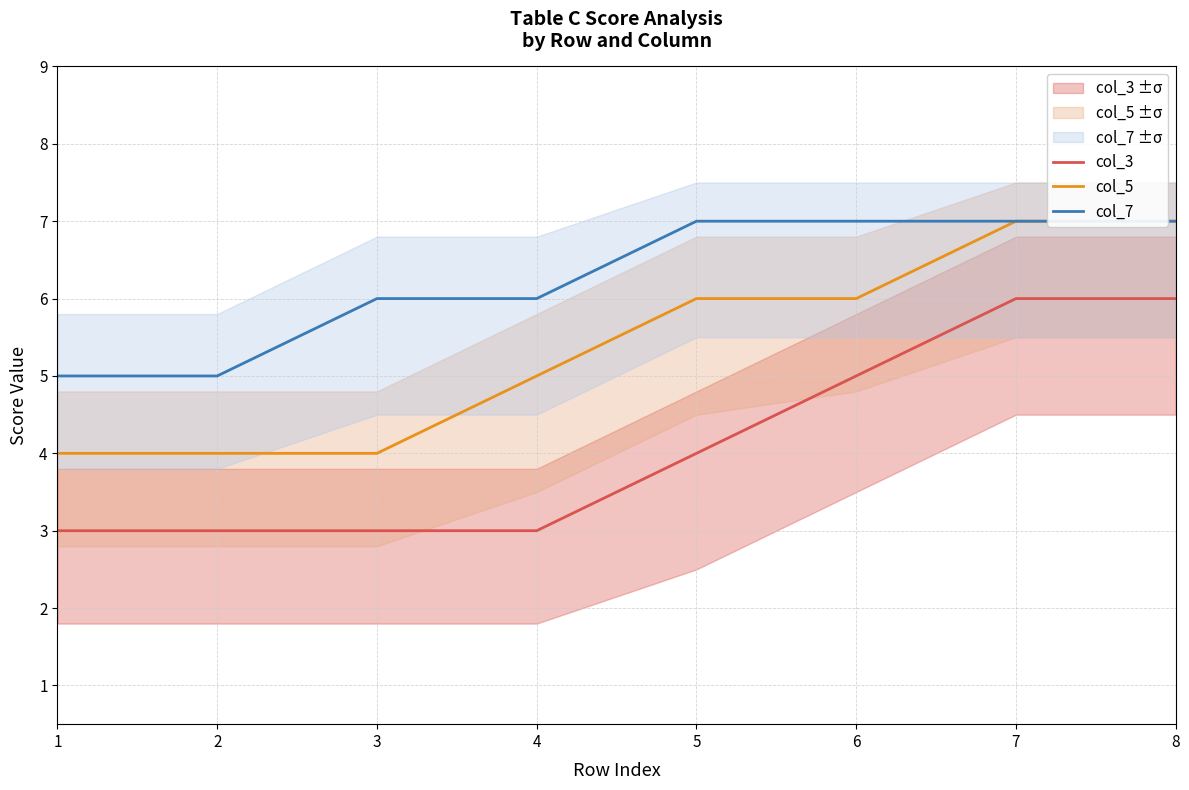

True or false: col_7 and col_3 cross at least once.

False